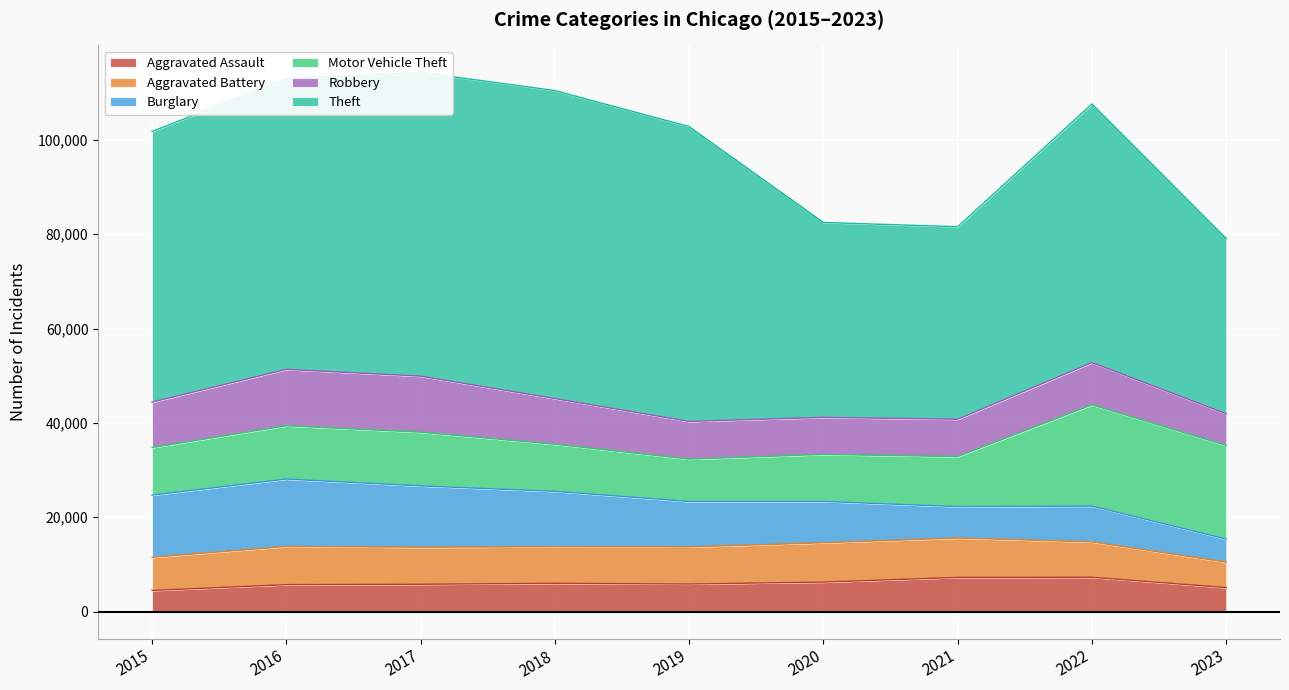

Which label corresponds to the largest value in the chart?

2018